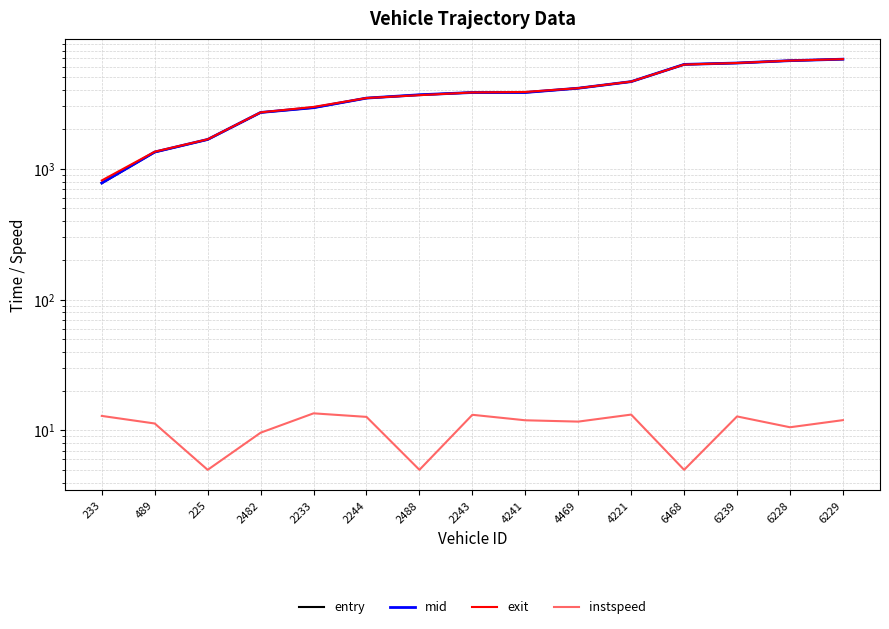

What is the total value across all series at 489?

4051.4